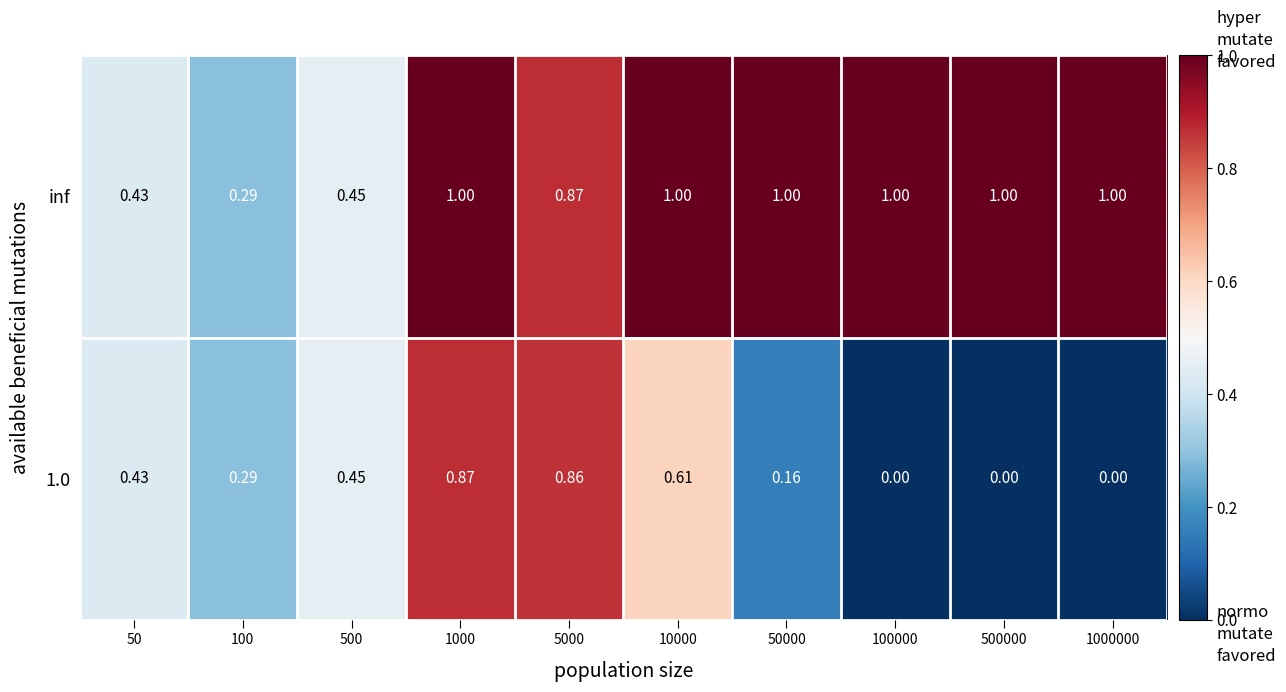

Which series has the widest spread of values?

1.0